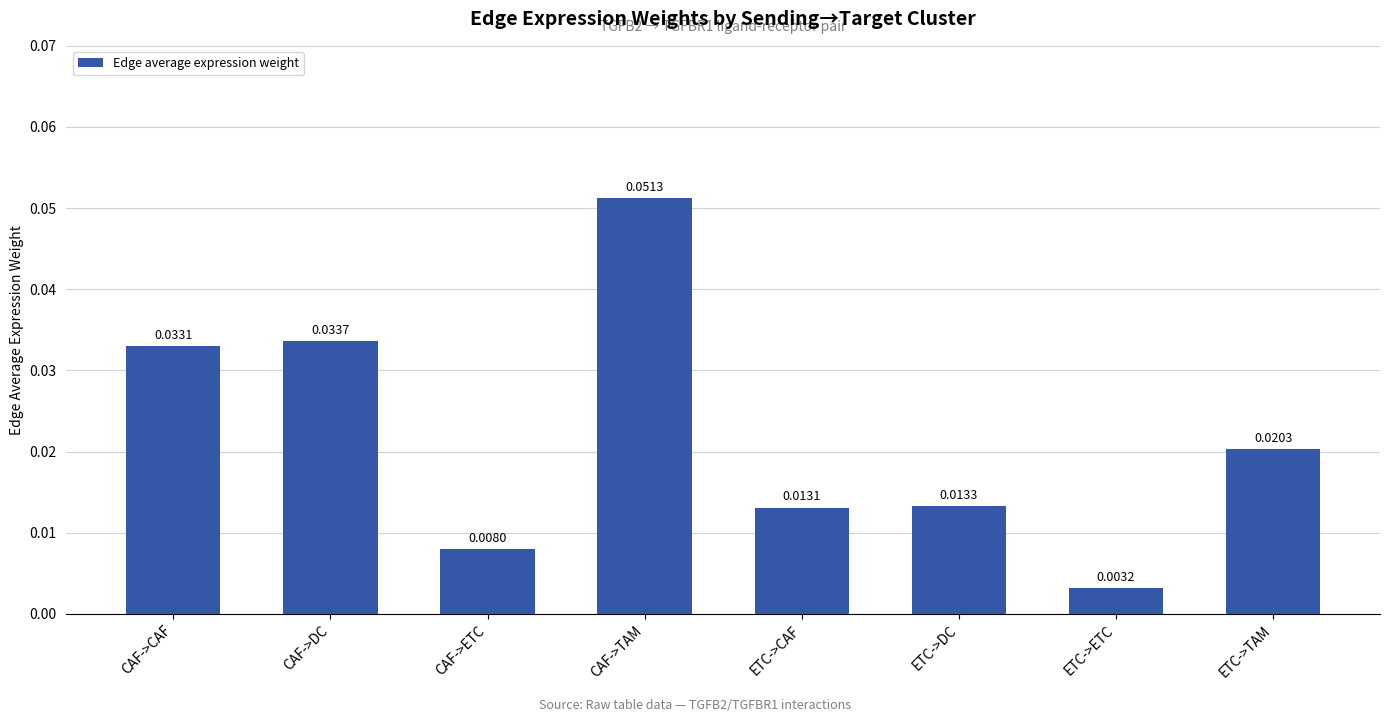

How many data points does each series have?

8